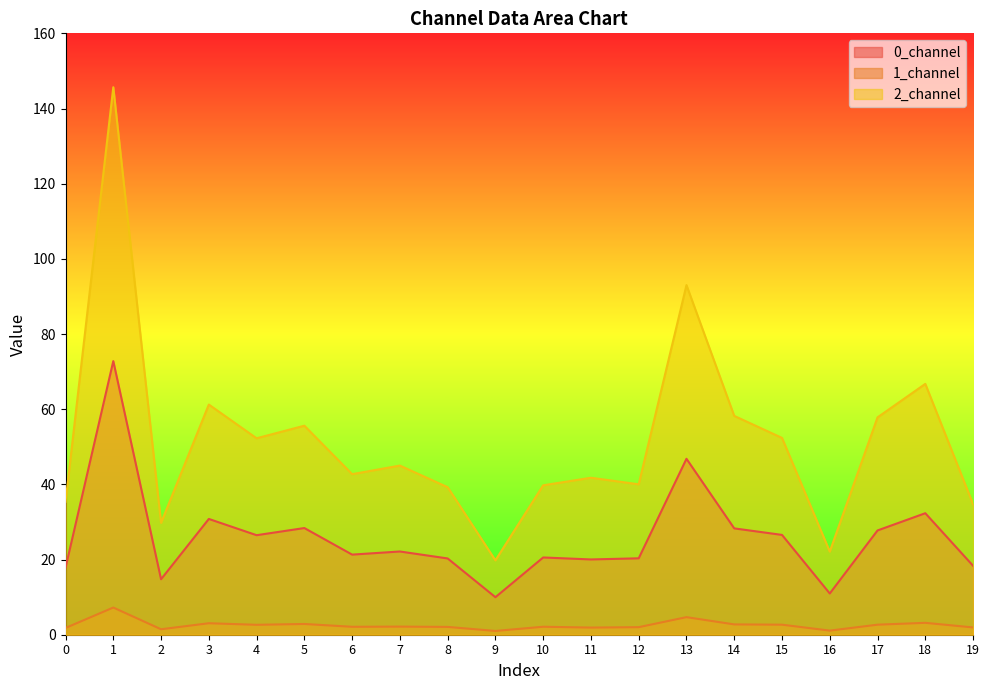

True or false: 1_channel has a value of 1.9 at 11.

True